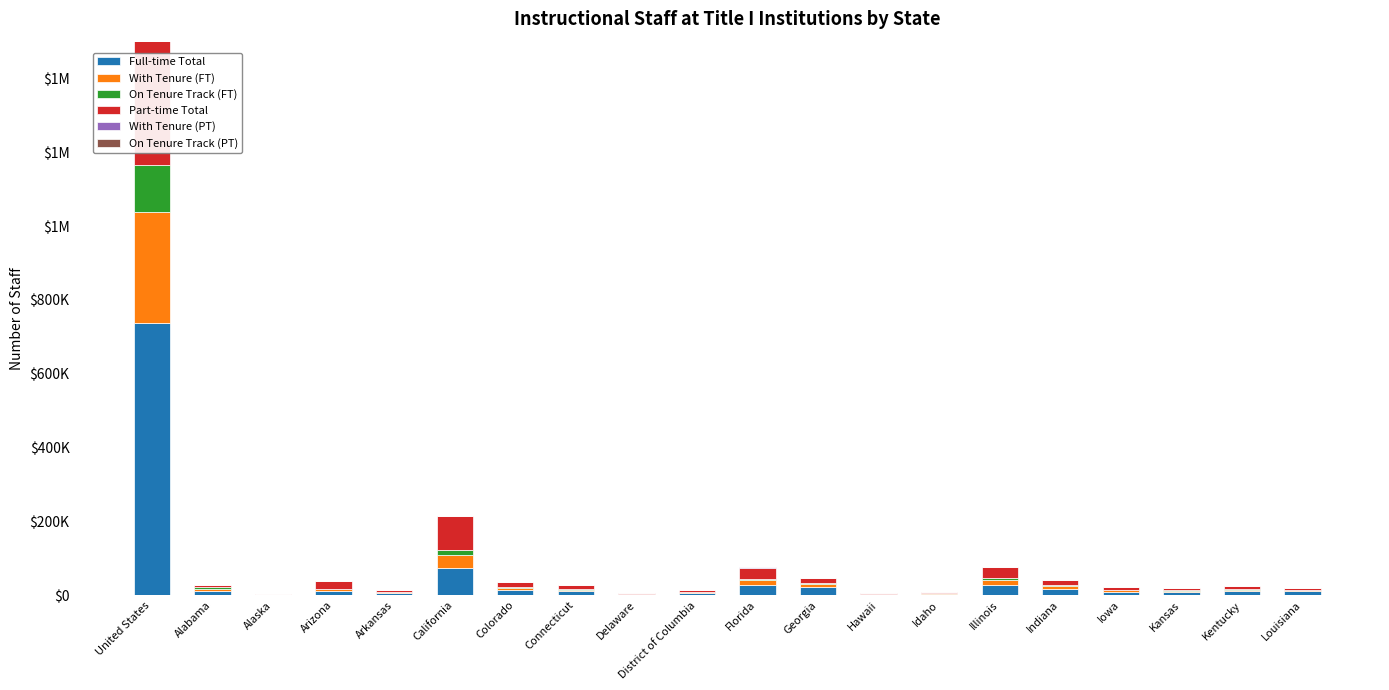

What is the value of the Part-time Total bar at the 18th from the left?

5911